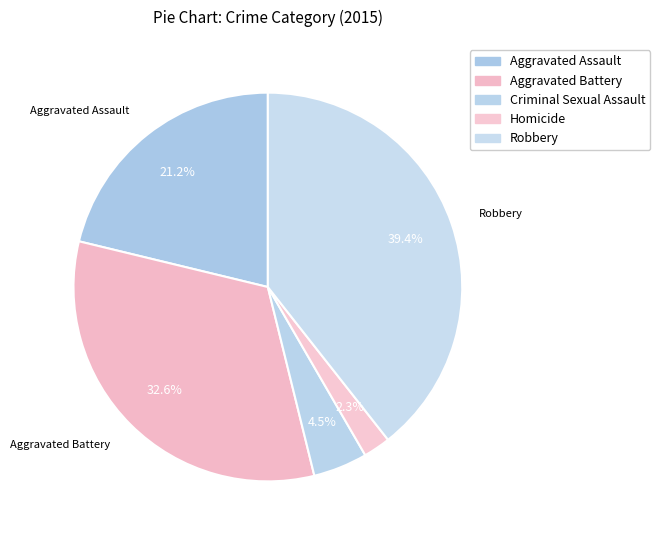

To the nearest percent, what is the difference between the Homicide and Robbery slice percentages?

37%